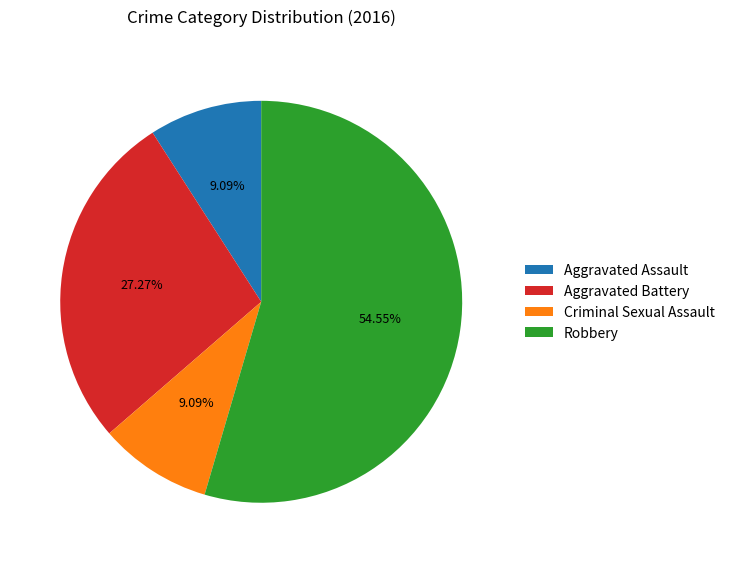

What percentage is the Robbery slice, to the nearest percent?

55%